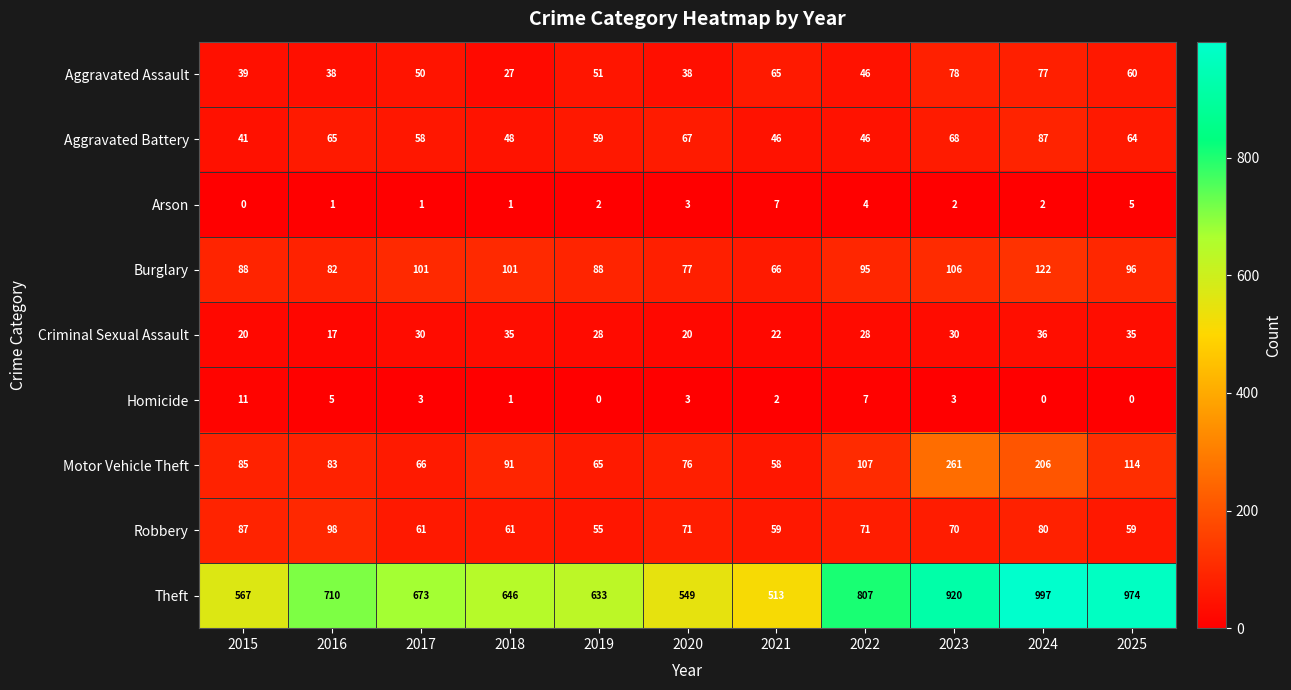

Which category has the highest value across all series?

2024